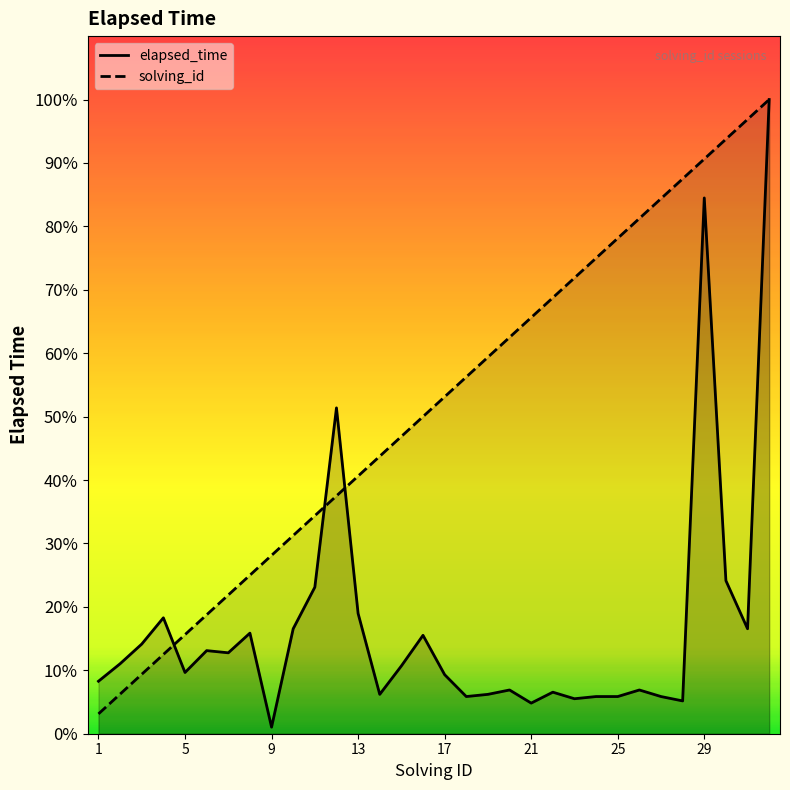

Does the chart display data point markers on the line(s)?

No